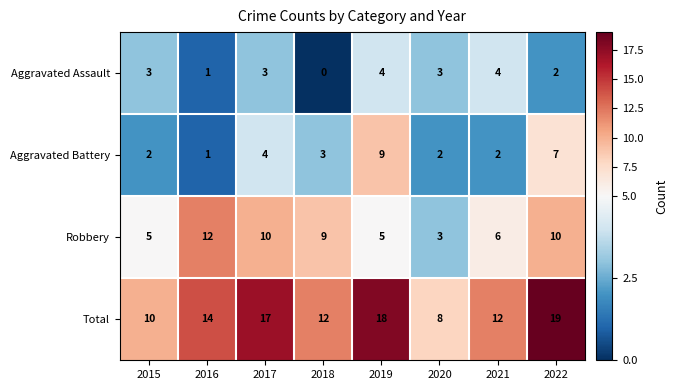

What is the difference between the highest and lowest values at 2015?

8